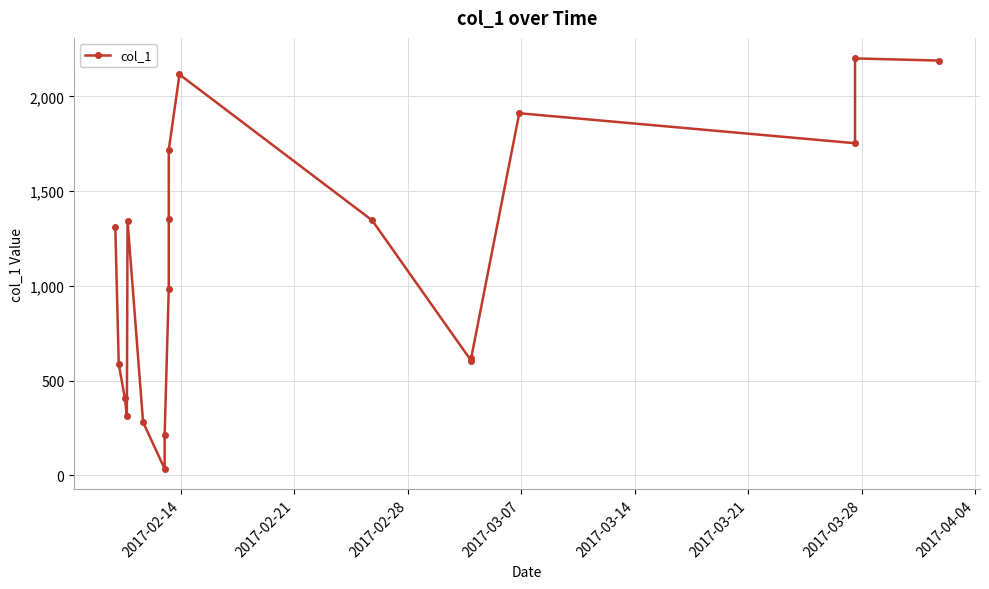

What is the value of the 4th point from the left?

314.5